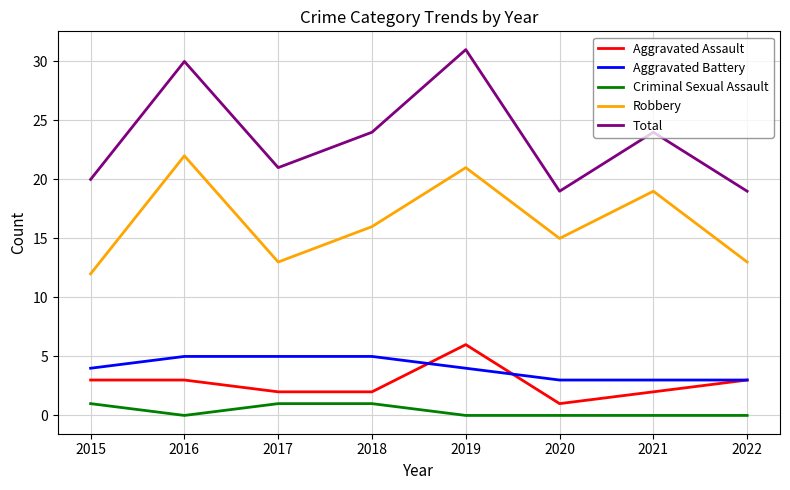

True or false: Robbery and Aggravated Battery cross at least once.

False